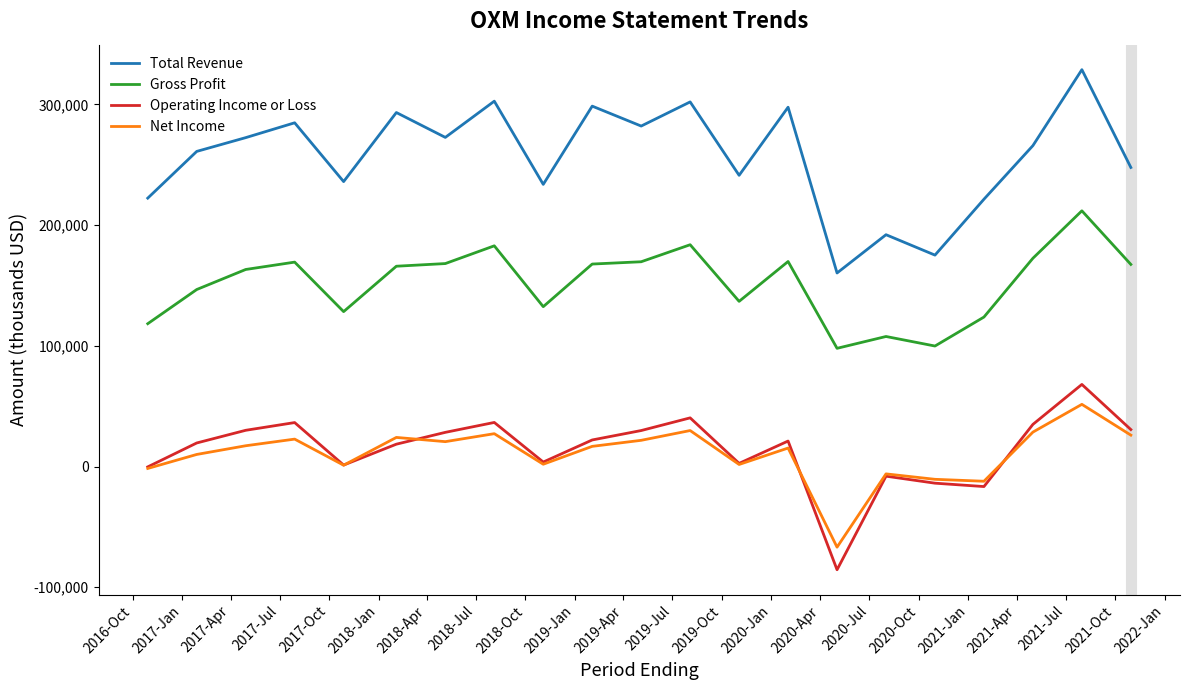

What is the minimum value for Total Revenue?

160300